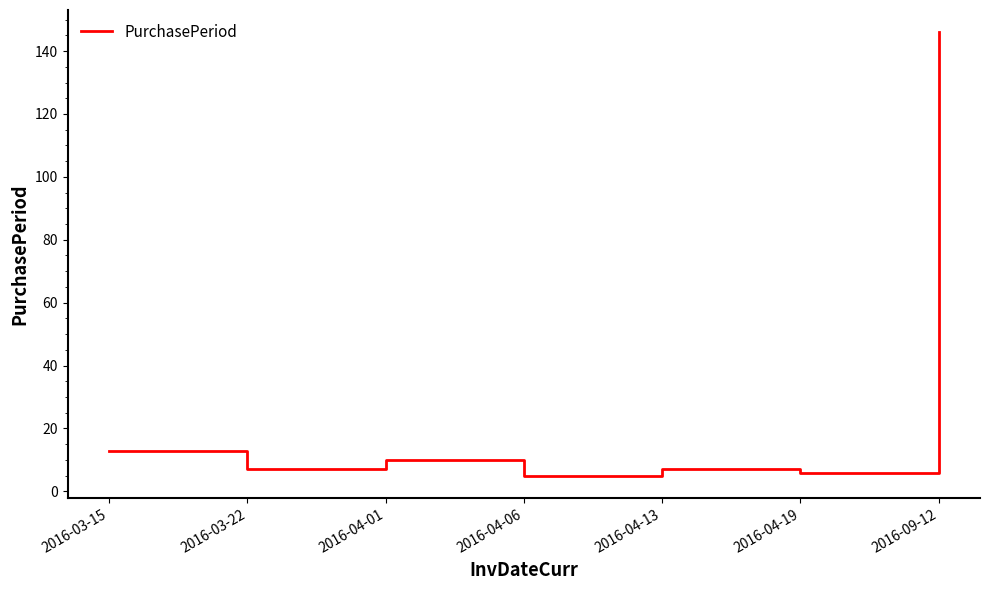

What is the difference between the second highest and minimum values?

8